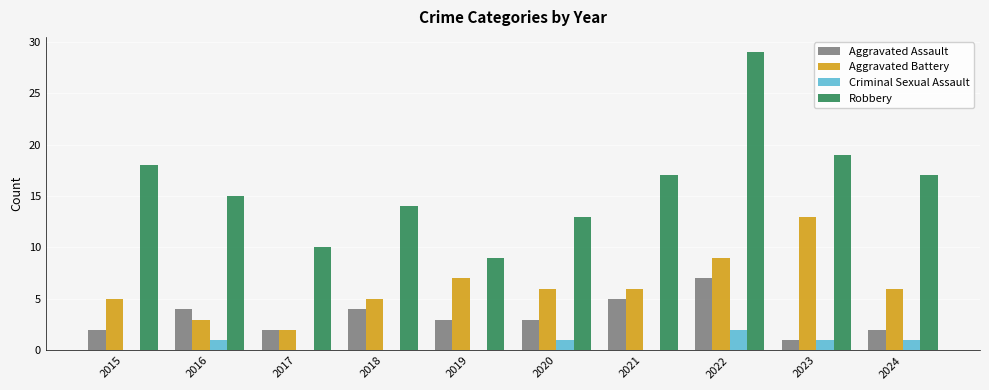

How many groups of bars are there?

10